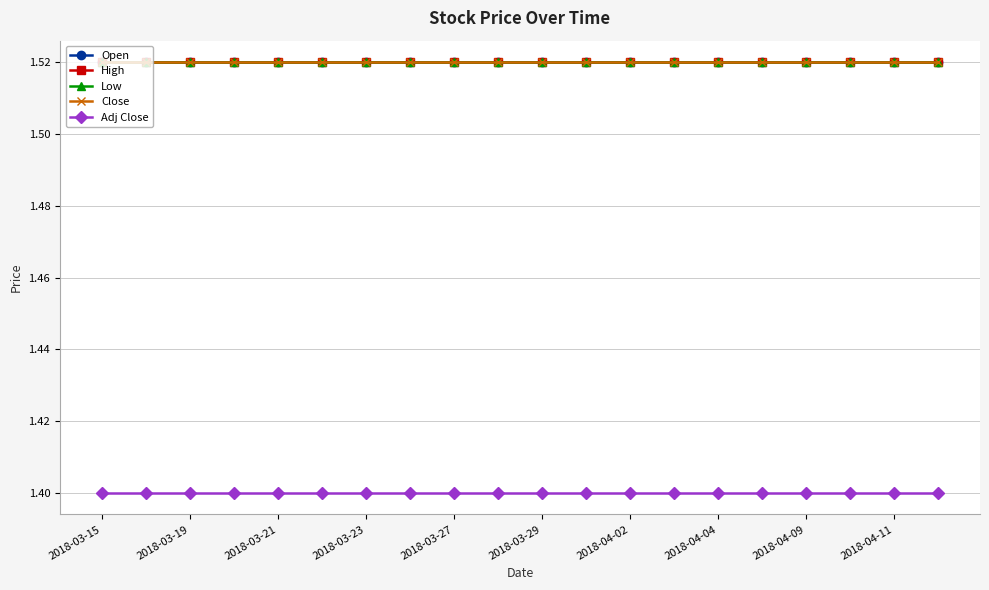

At which label does Close reach its minimum?

2018-03-15